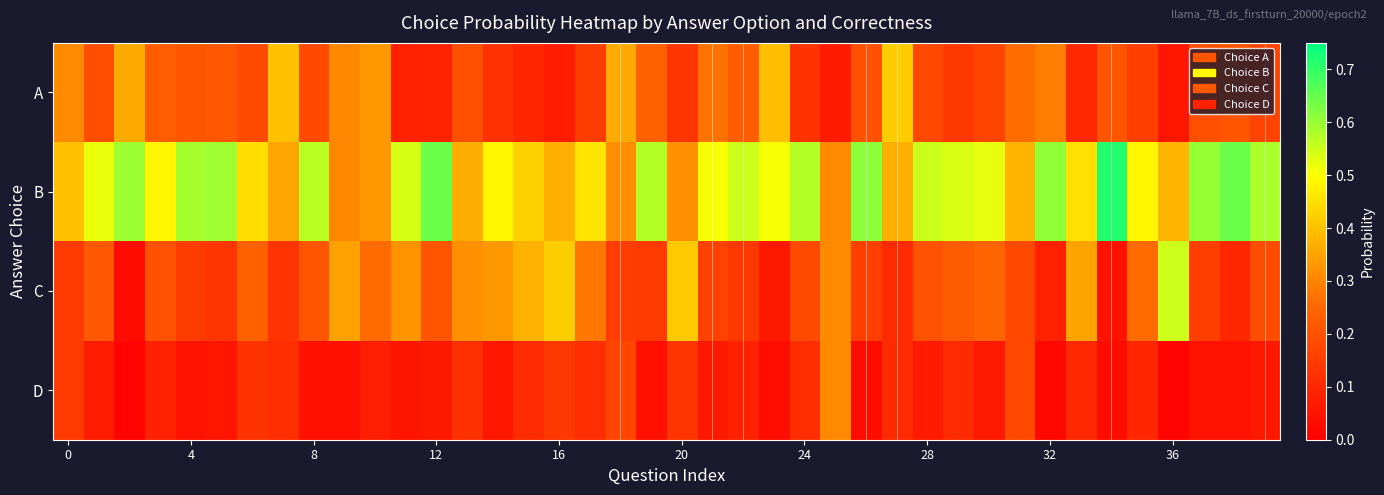

Reading left to right, extract all data points from this chart.

A: 0.3	0.2	0.4	0.2	0.2	0.2	0.2	0.4	0.2	0.3	0.3	0.1	0.1	0.2	0.1	0.1	0.1	0.1	0.4	0.2	0.1	0.3	0.2	0.4	0.1	0.1	0.2	0.4	0.2	0.1	0.2	0.3	0.3	0.1	0.2	0.2	0.1	0.2	0.2	0.2
B: 0.4	0.5	0.6	0.5	0.6	0.6	0.4	0.4	0.6	0.3	0.3	0.5	0.6	0.4	0.5	0.4	0.4	0.5	0.3	0.6	0.3	0.5	0.5	0.5	0.6	0.3	0.6	0.4	0.6	0.5	0.5	0.4	0.6	0.4	0.7	0.5	0.4	0.6	0.6	0.6
C: 0.1	0.2	0.0	0.2	0.1	0.1	0.2	0.1	0.2	0.3	0.3	0.3	0.2	0.3	0.3	0.4	0.4	0.3	0.2	0.1	0.4	0.2	0.1	0.1	0.2	0.3	0.2	0.1	0.2	0.2	0.2	0.2	0.1	0.4	0.0	0.3	0.6	0.2	0.1	0.2
D: 0.1	0.1	0.0	0.1	0.0	0.1	0.1	0.1	0.0	0.0	0.1	0.1	0.1	0.1	0.1	0.1	0.1	0.1	0.2	0.0	0.1	0.1	0.1	0.0	0.1	0.3	0.0	0.1	0.1	0.1	0.1	0.2	0.0	0.1	0.0	0.1	0.0	0.0	0.0	0.1